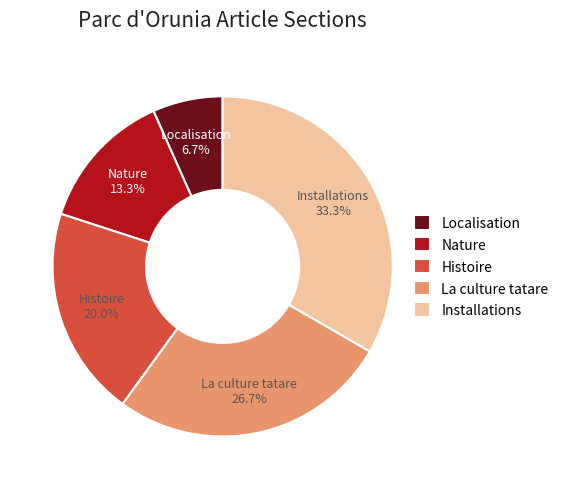

Do Histoire and Nature together represent more than half of the pie?

No